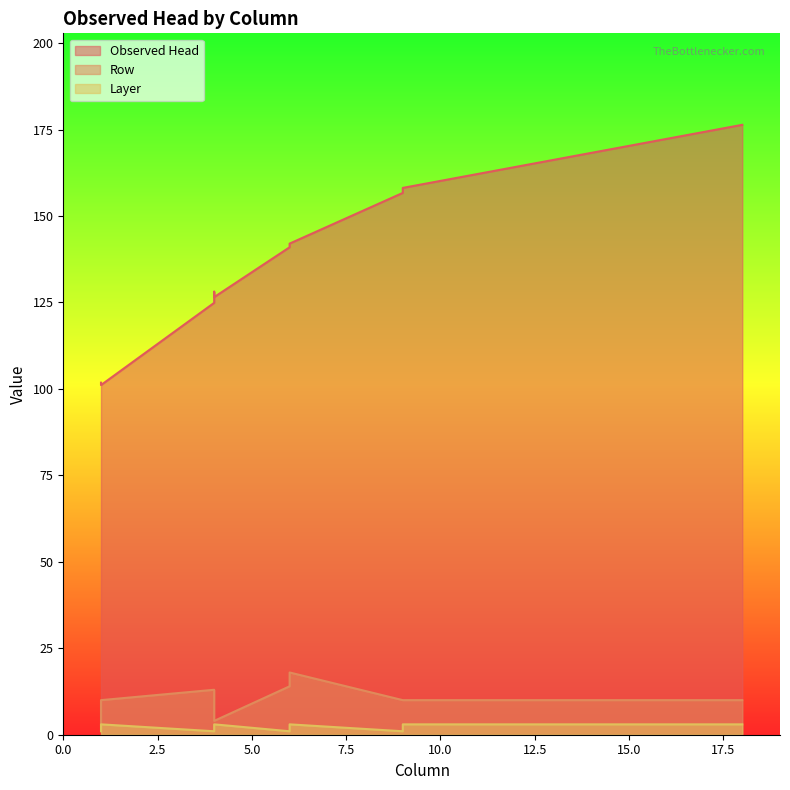

Which series changed the most between hd06.ss and hd10.ss?

Observed Head